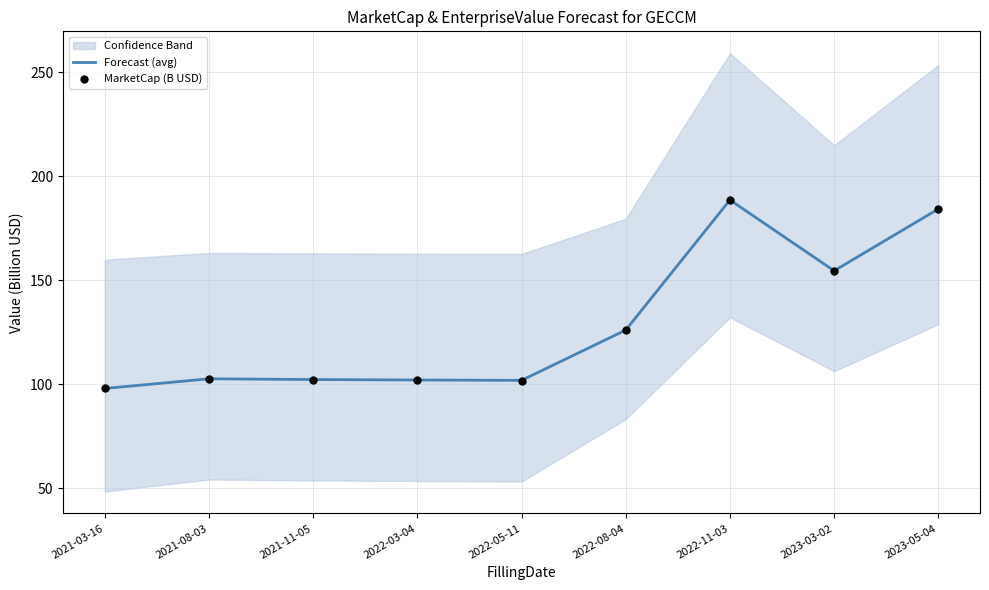

Which series reaches the minimum Y coordinate?

Forecast (avg)